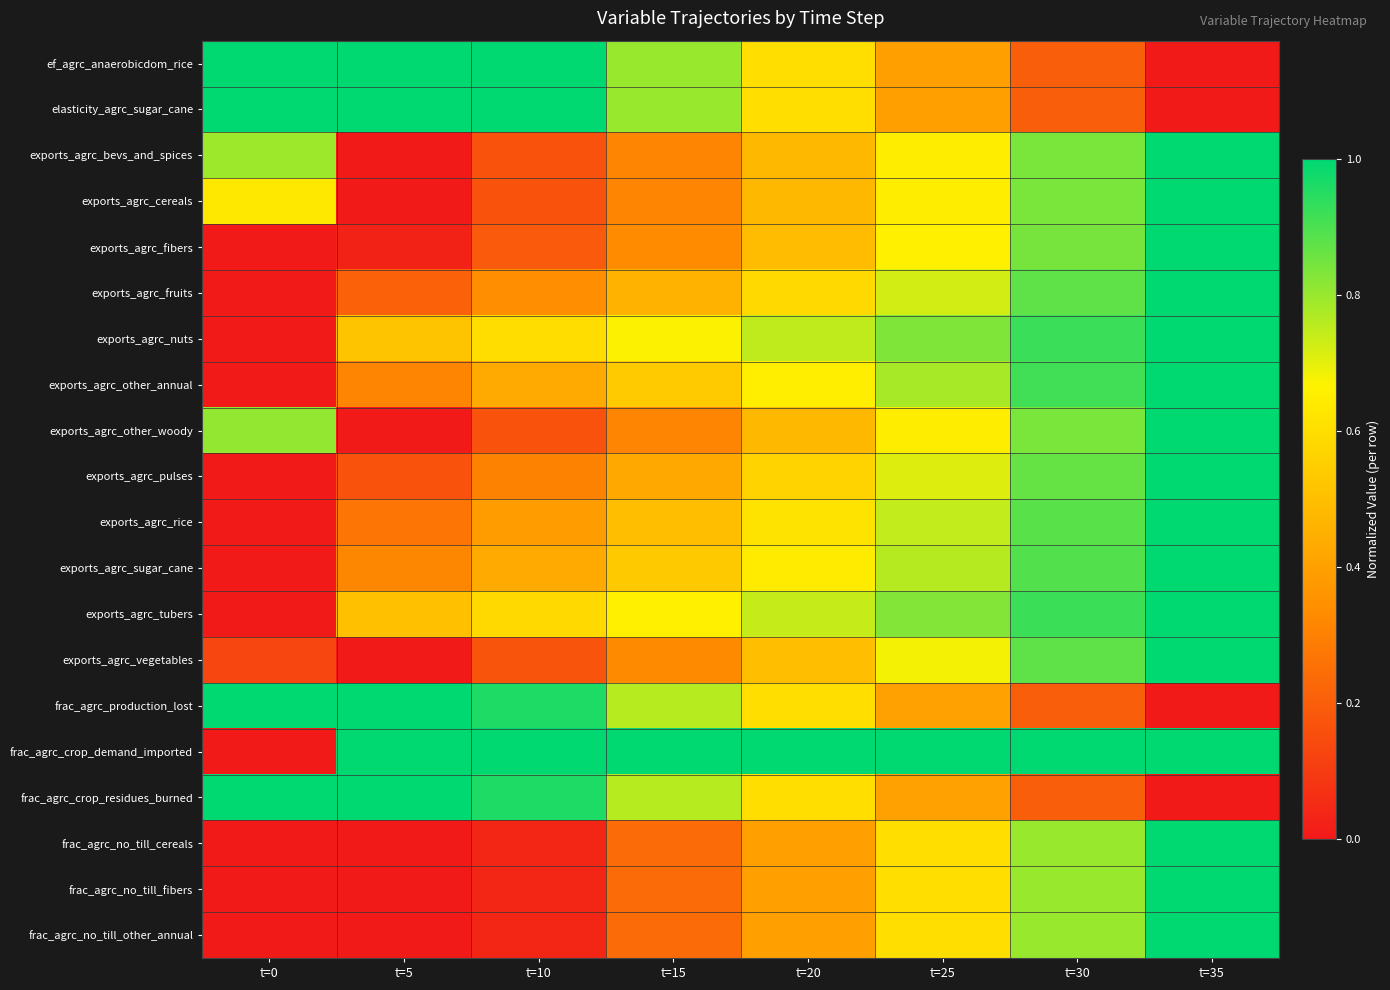

Which series has the largest total across all categories?

frac_agrc_crop_demand_imported